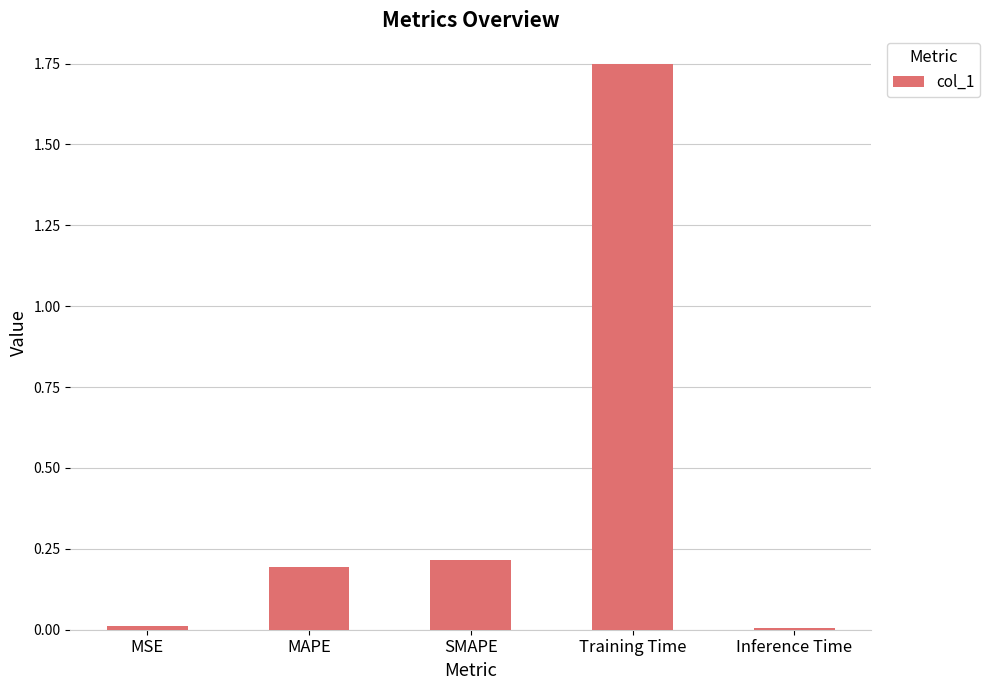

What is the change in value from SMAPE to Training Time?

+1.5